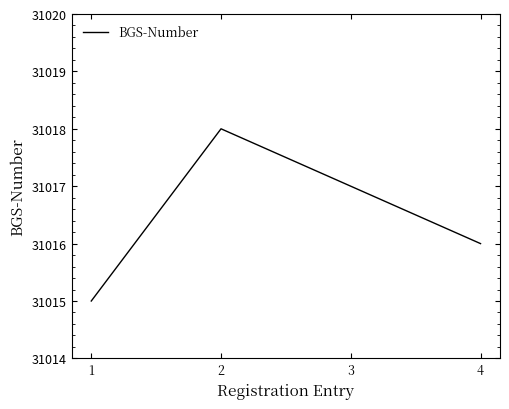

Between 2 and 3, which is larger?

2